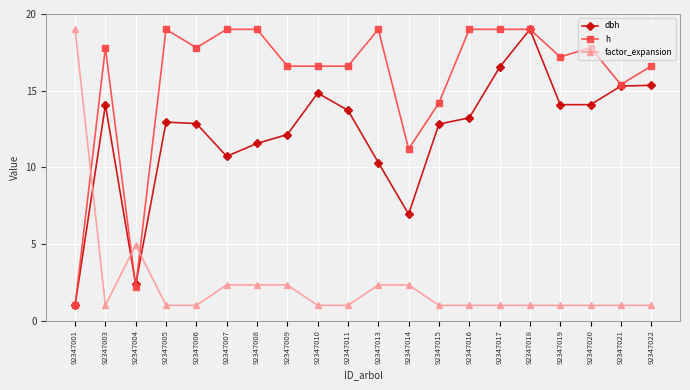

How many lines are shown in the chart?

3